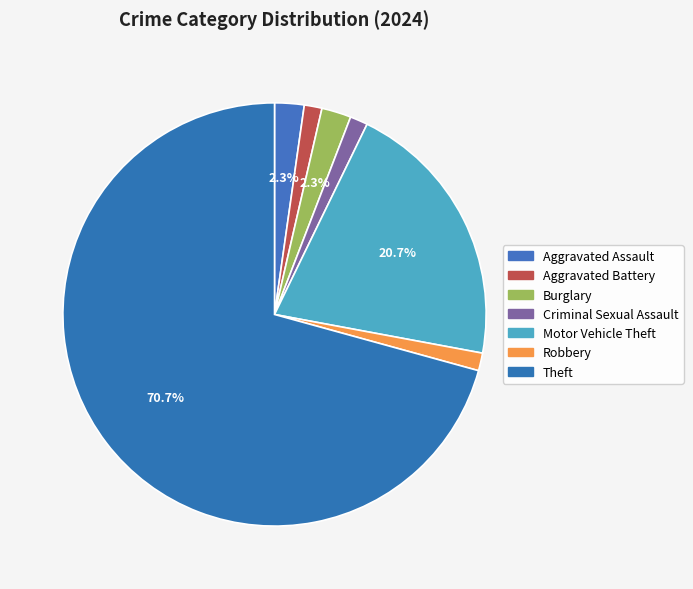

True or false: Criminal Sexual Assault accounts for 1% of the total.

True